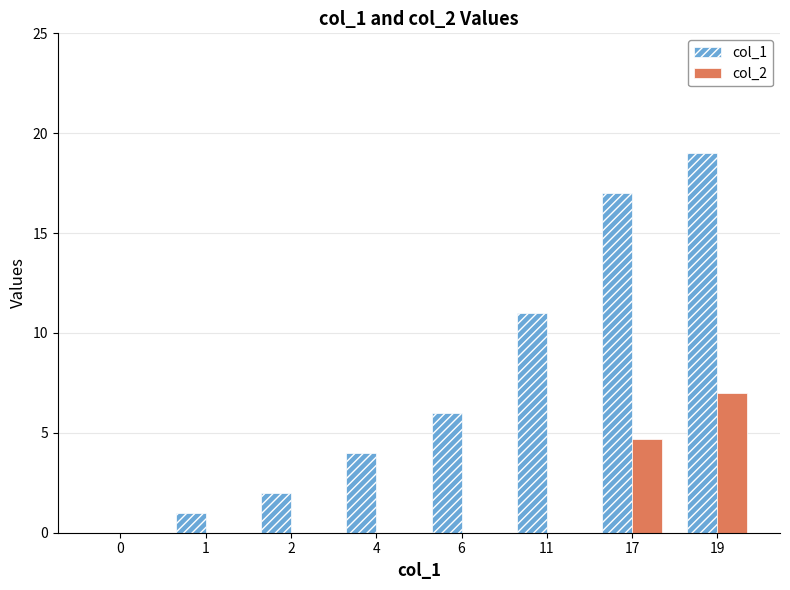

Which series has the largest total across all categories?

col_1